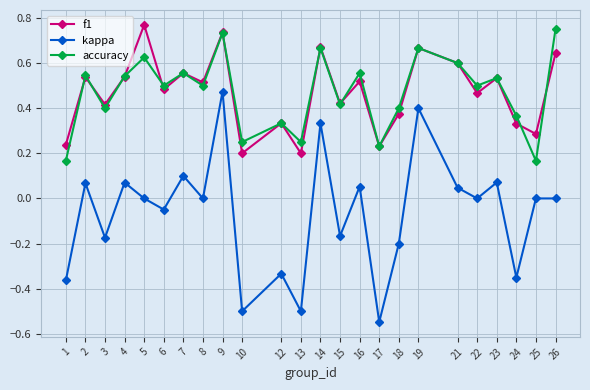

At how many categories does at least one series exceed 0?

24